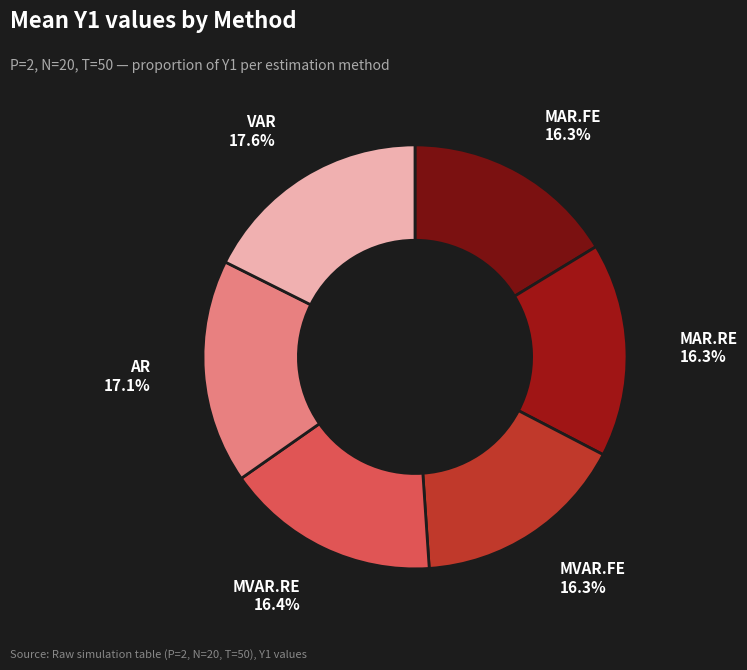

To the nearest percent, what is the difference between the largest and smallest slice percentages?

1%